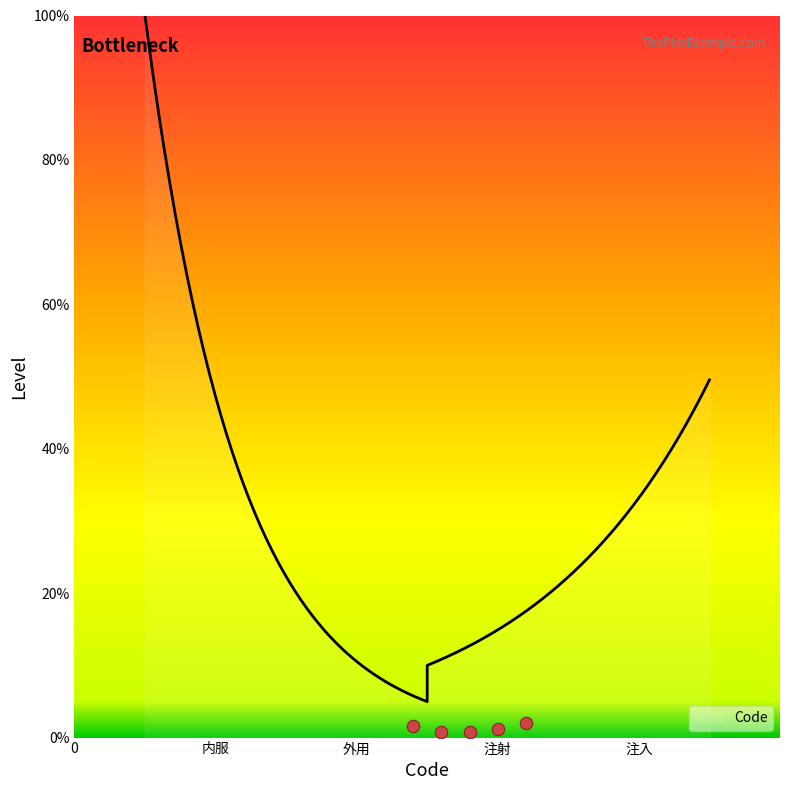

What is the ratio of the value at 外用 to the value at 注射?

0.7